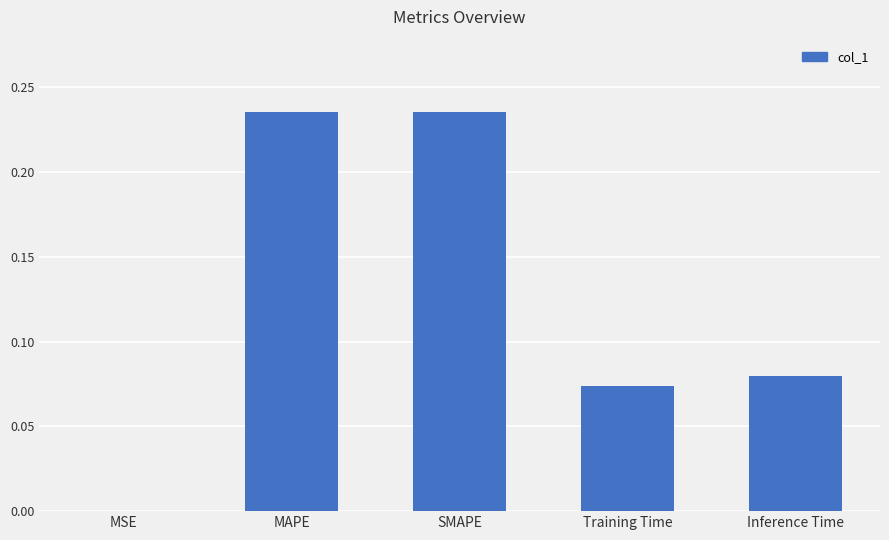

What is the sum of all values?

0.6